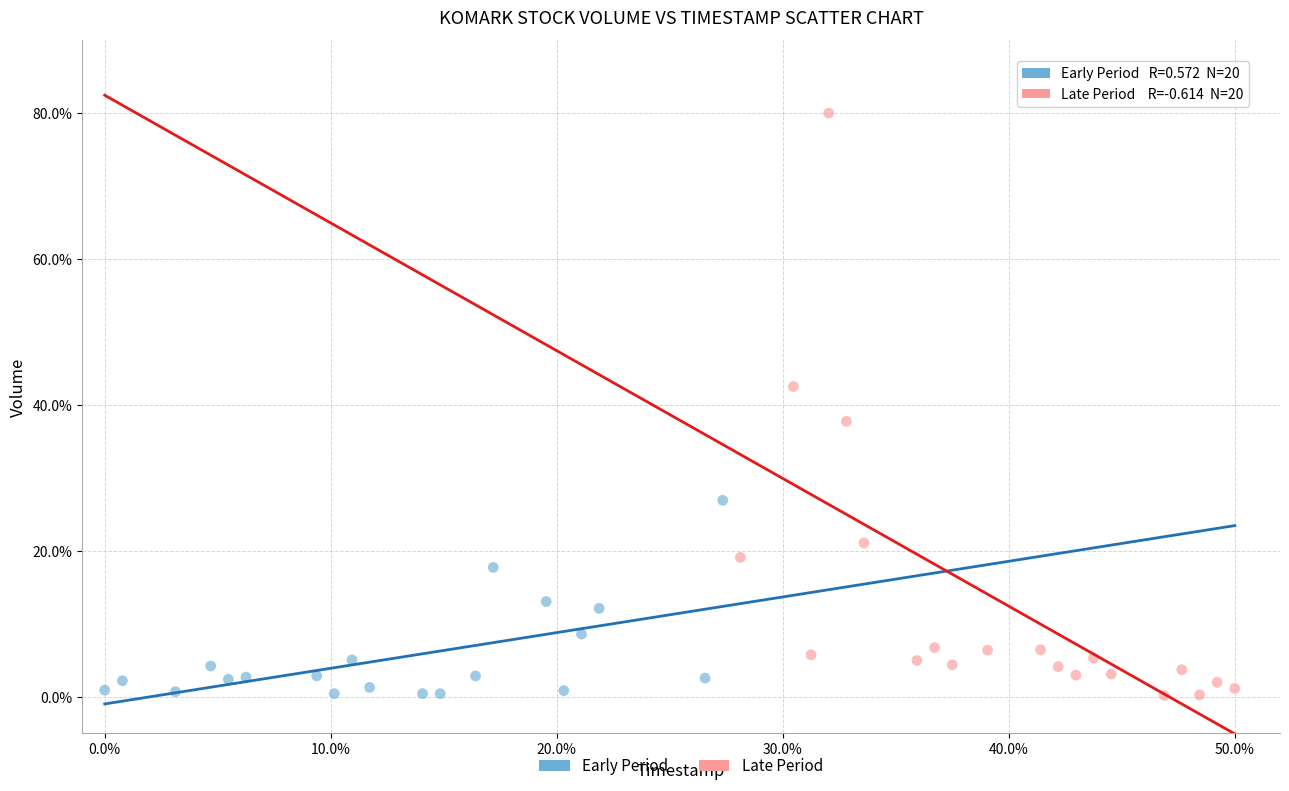

What are all the series names shown in the legend?

Early Period, Late Period